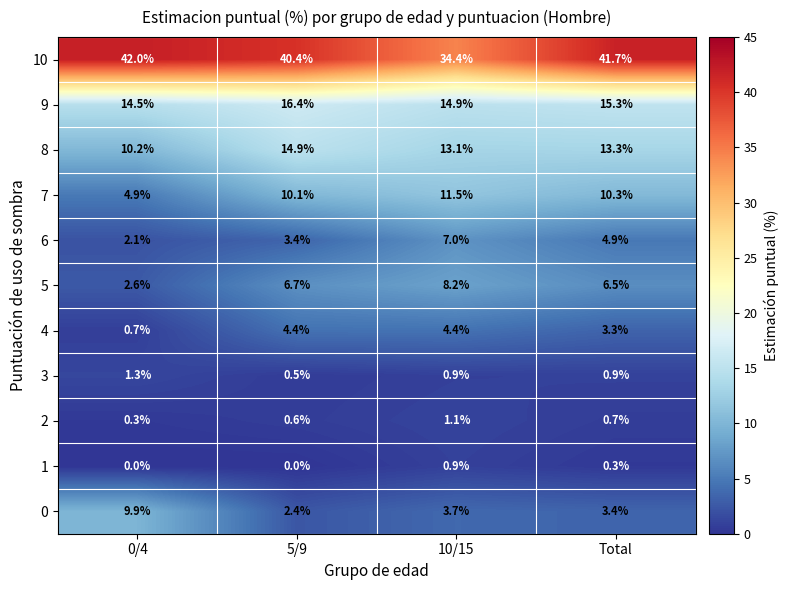

What is the sum of the 10 values at 5/9 and Total?

82.1